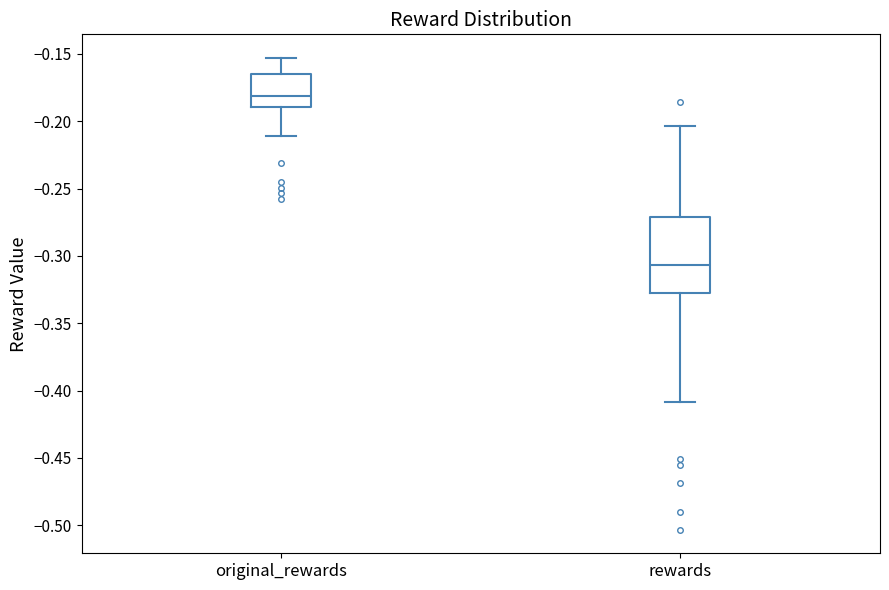

Reading left to right, transcribe this box plot: for each box, give where its median line is, the range the box spans, and where its two whiskers end, as read against the y-axis. The values are not printed on the chart, so give them approximately, as read against the axis.

original_rewards: median -0.180, box -0.190 to -0.165, whiskers -0.210 to -0.155
rewards: median -0.305, box -0.325 to -0.270, whiskers -0.410 to -0.205